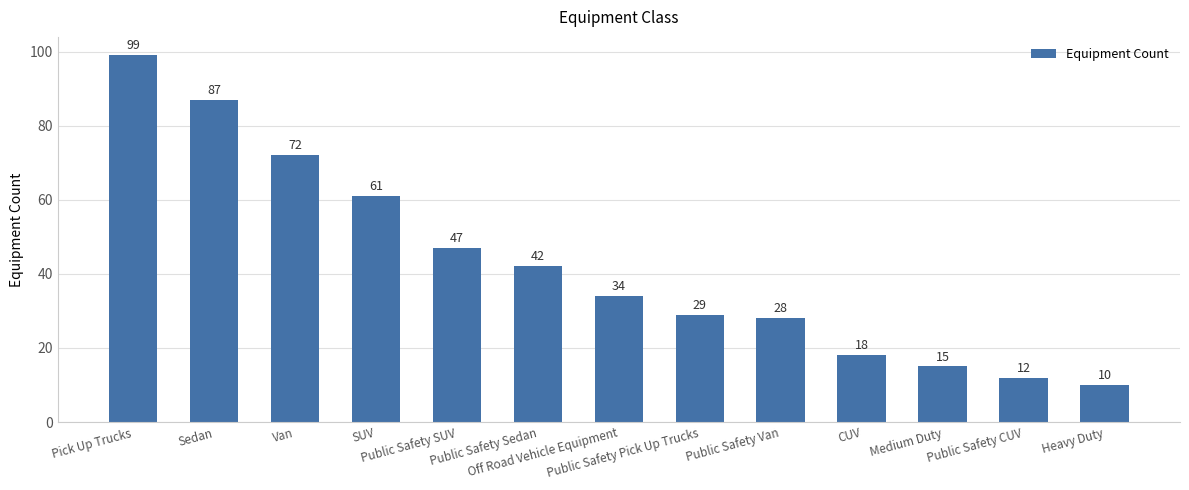

Reading right to left, list all the values displayed in this chart.

10	12	15	18	28	29	34	42	47	61	72	87	99